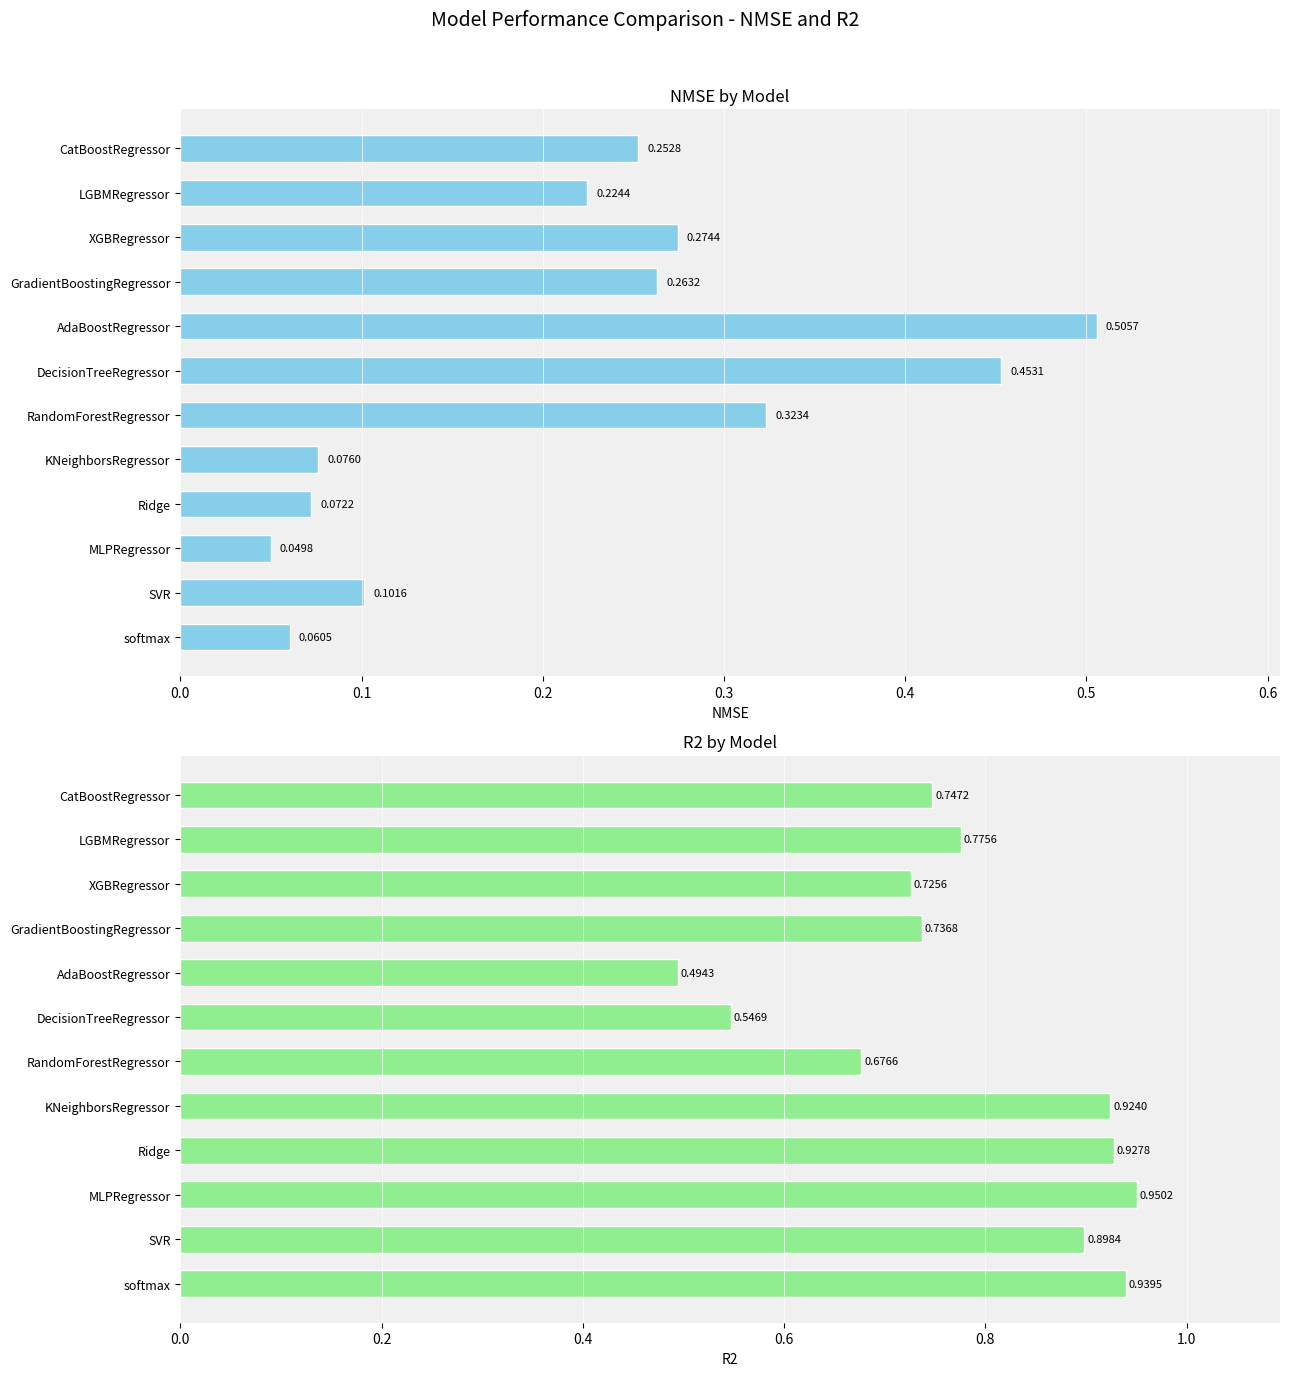

Rank the series by their average value, from highest to lowest.

R2, NMSE